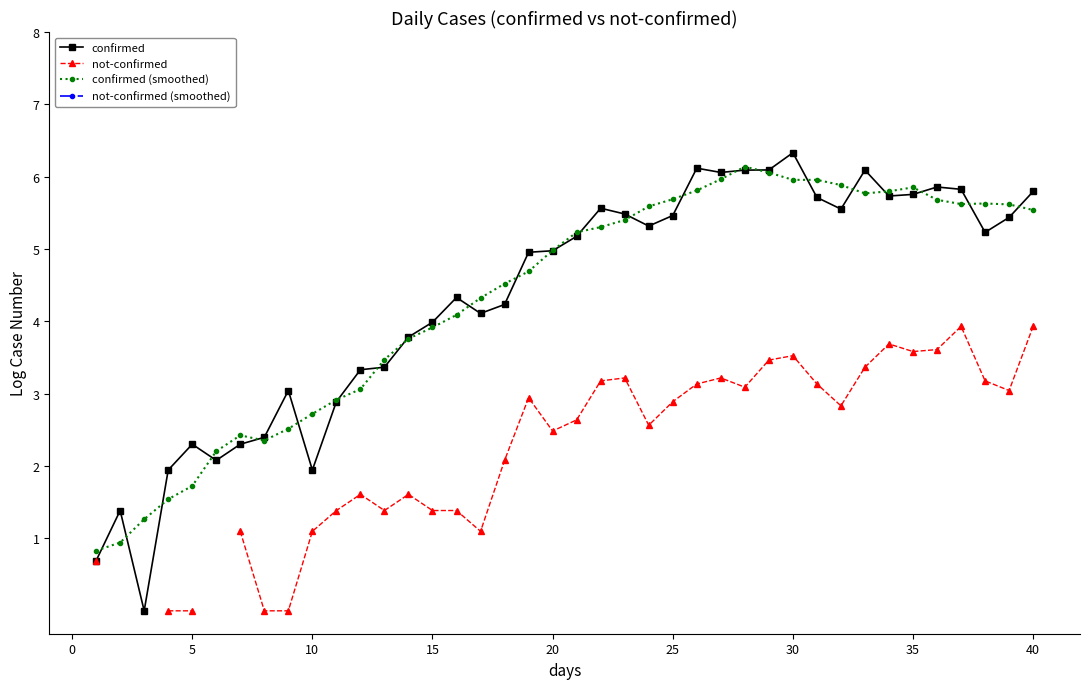

In not-confirmed, how many points are higher than both neighbors (excluding endpoints)?

8